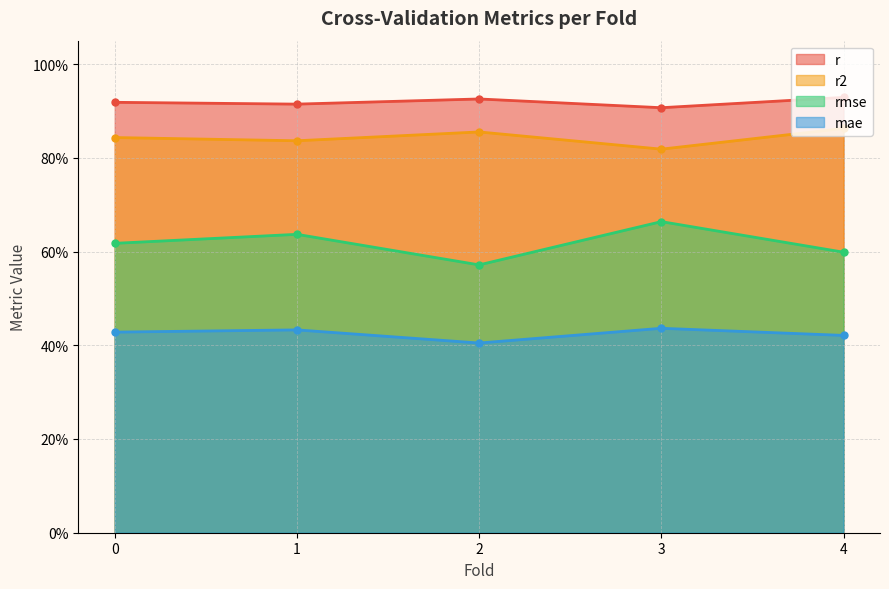

The value of r2 at 0.0 is 0.8. True or false?

True